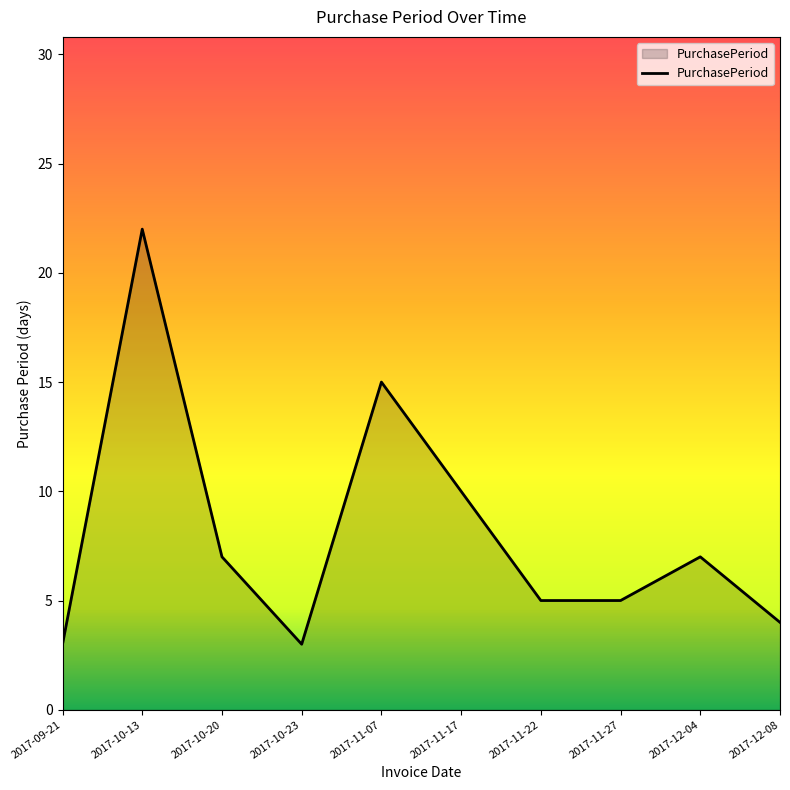

What position from the right is 2017-11-27?

3